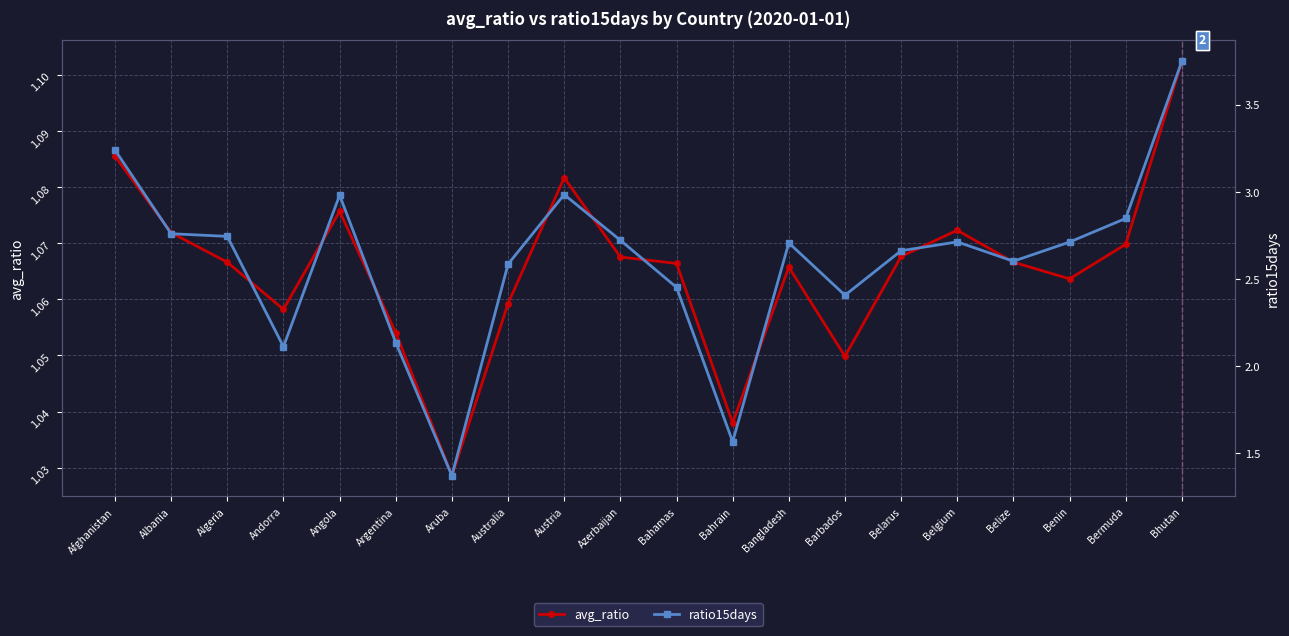

What is the difference between the highest and lowest values at Belgium?

1.6